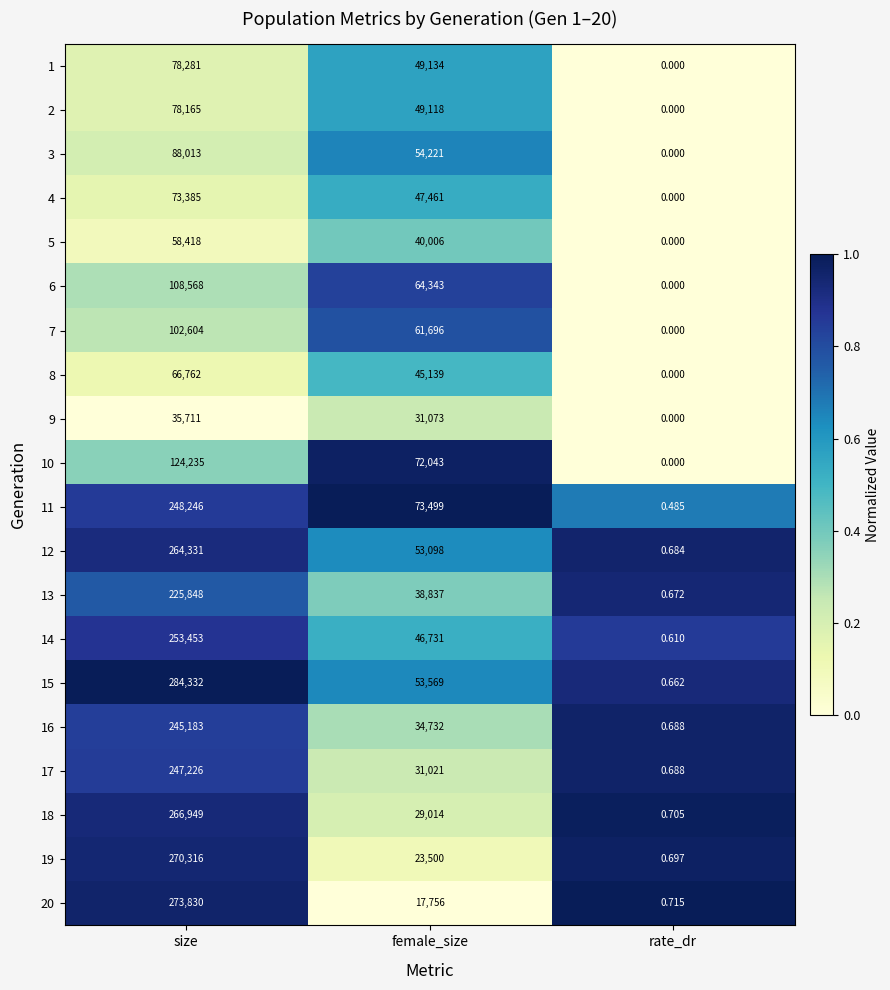

At which category is the sum across all series the highest?

size